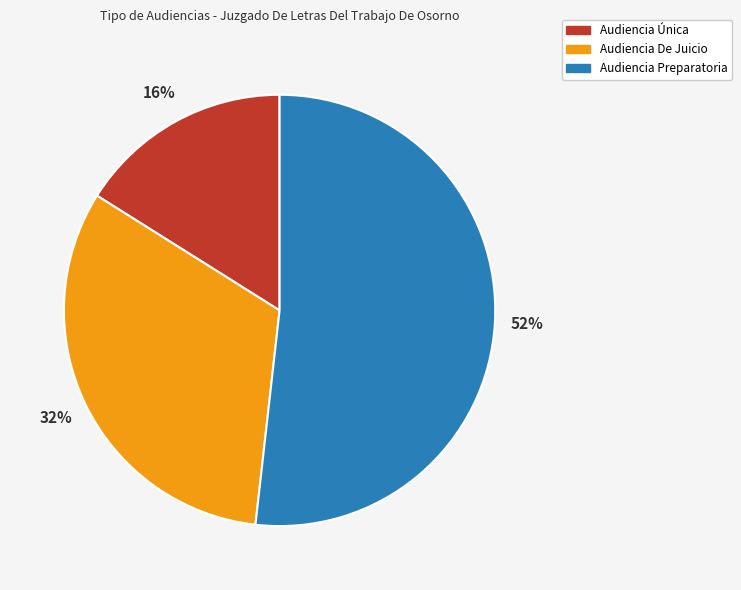

True or false: Audiencia Única accounts for 5% of the total.

False